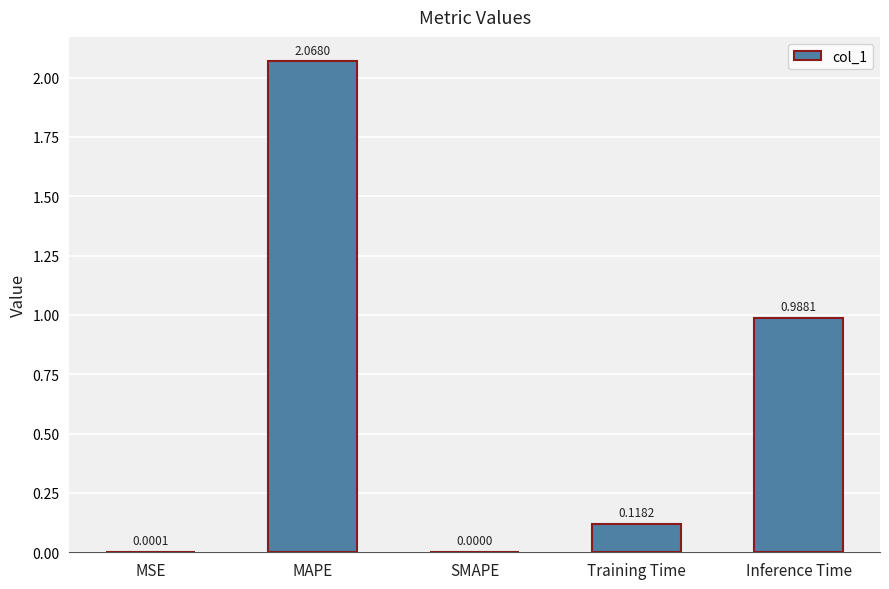

What is the average value?

0.6